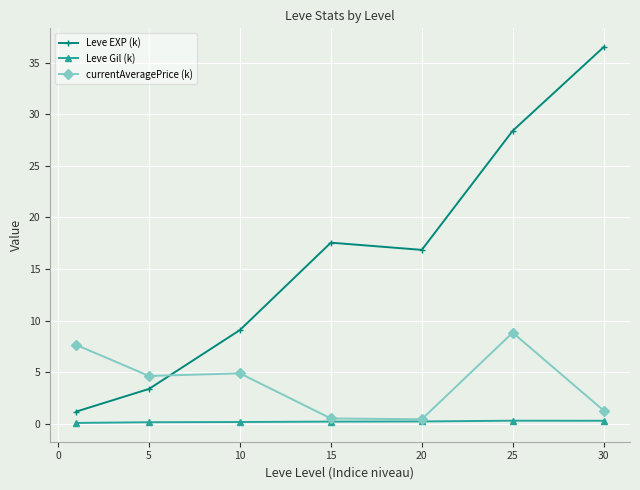

Which series has the widest spread of values?

Leve EXP (k)